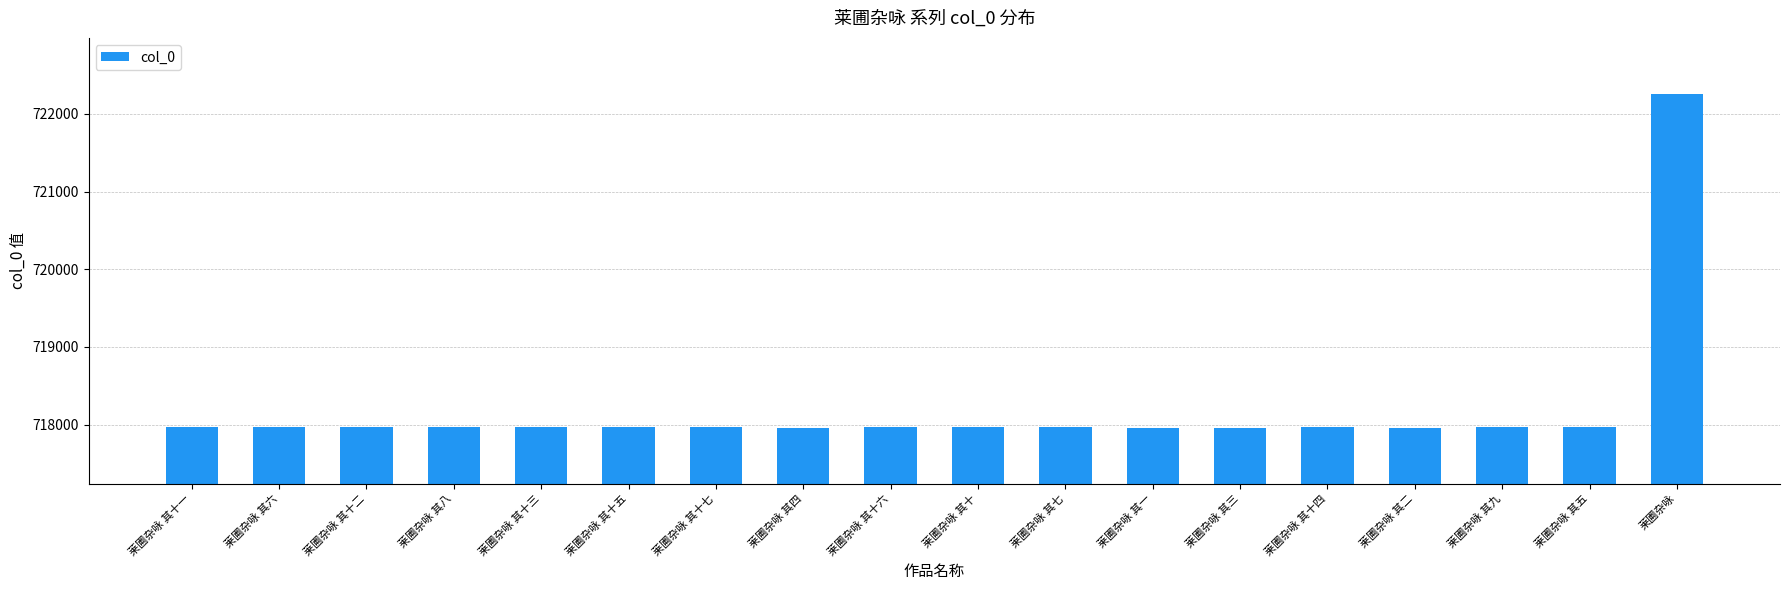

Approximately how many times larger is the value at 莱圃杂咏 其十六 compared to 莱圃杂咏 其十五?

1.0